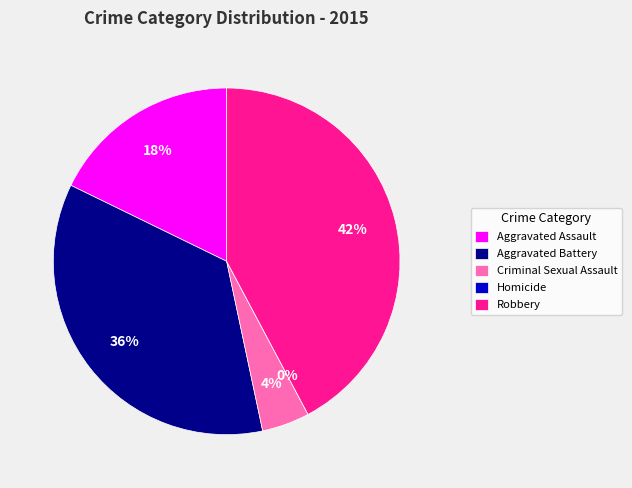

Which slice is the largest?

Robbery